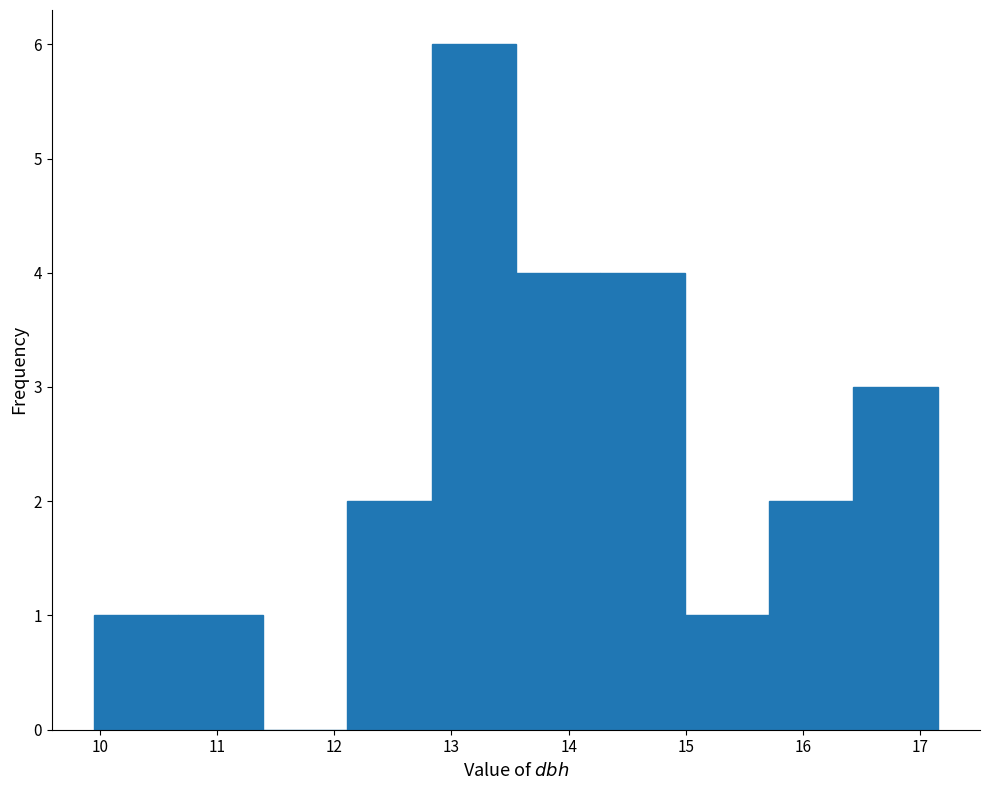

Reading left to right, list every bar in this chart as the range it spans on the x-axis followed by its height. Neither the bar edges nor the heights are printed on the chart, so give them approximately, as read against the axes.

9.95 to 10.67: 1
10.67 to 11.39: 1
11.39 to 12.11: 0
12.11 to 12.83: 2
12.83 to 13.55: 6
13.55 to 14.27: 4
14.27 to 14.99: 4
14.99 to 15.71: 1
15.71 to 16.43: 2
16.43 to 17.15: 3